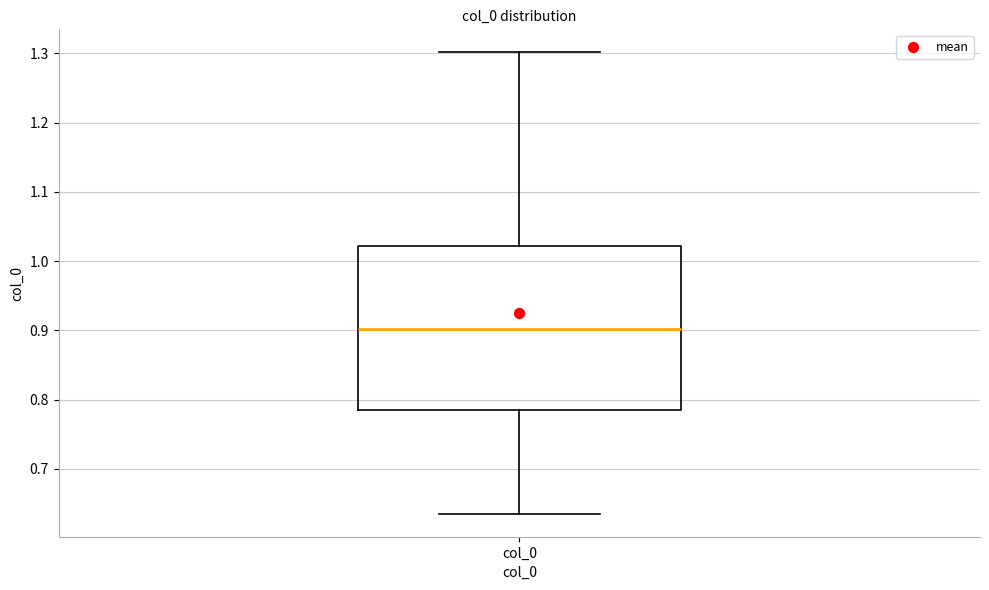

Transcribe this box plot: give where the median line is, the range the box spans, and where the two whiskers end, as read against the y-axis. The values are not printed on the chart, so give them approximately, as read against the axis.

median 0.90, box 0.79 to 1.02, whiskers 0.64 to 1.30